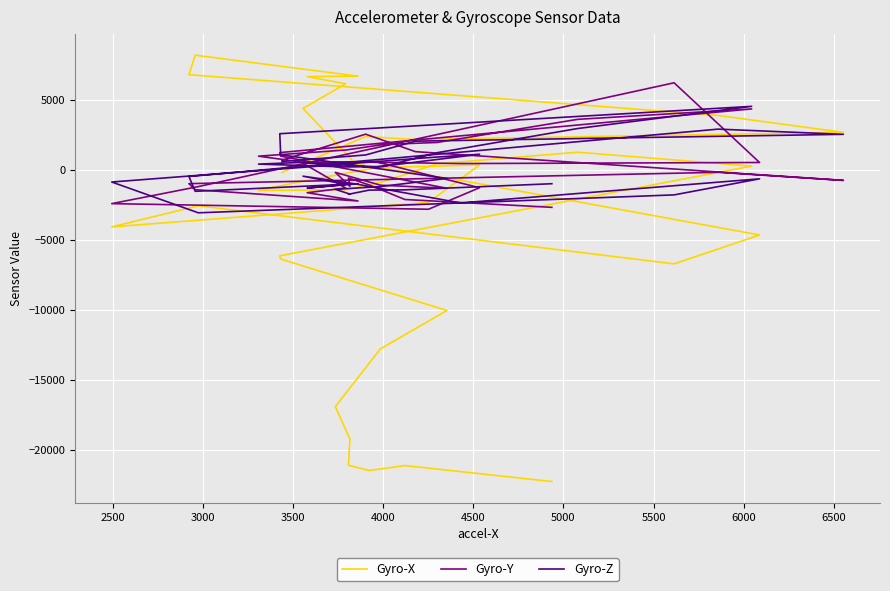

How many interior local peaks does the Gyro-X series have?

5